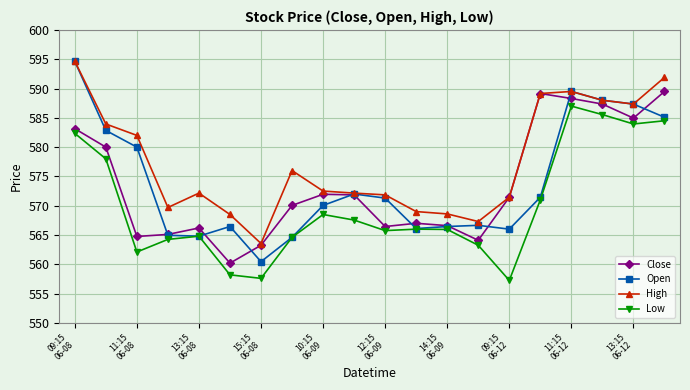

What is the value of the Close point at the 10th from the left?

571.8